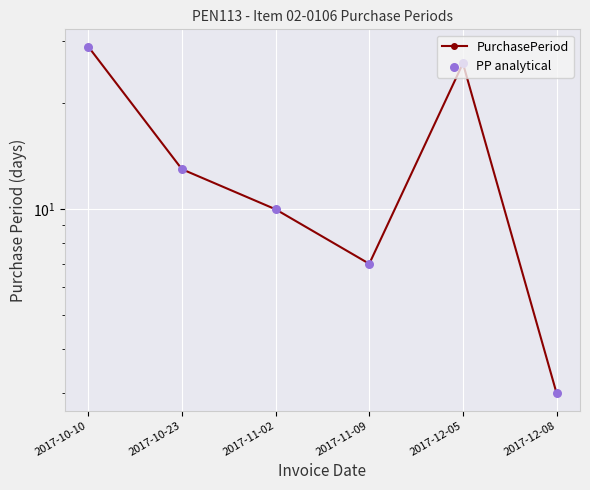

Which series has the widest spread of Y values?

PurchasePeriod